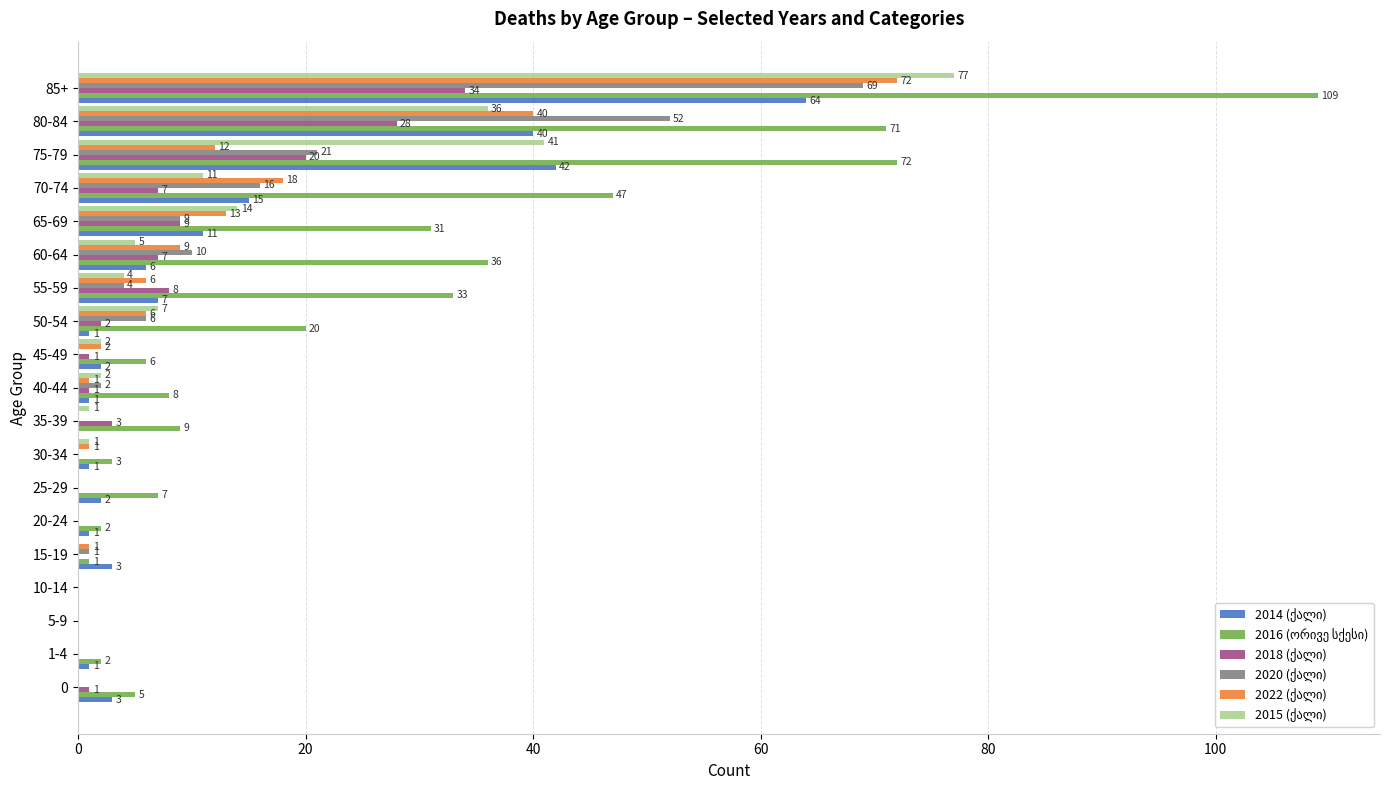

What is the greatest value displayed?

109